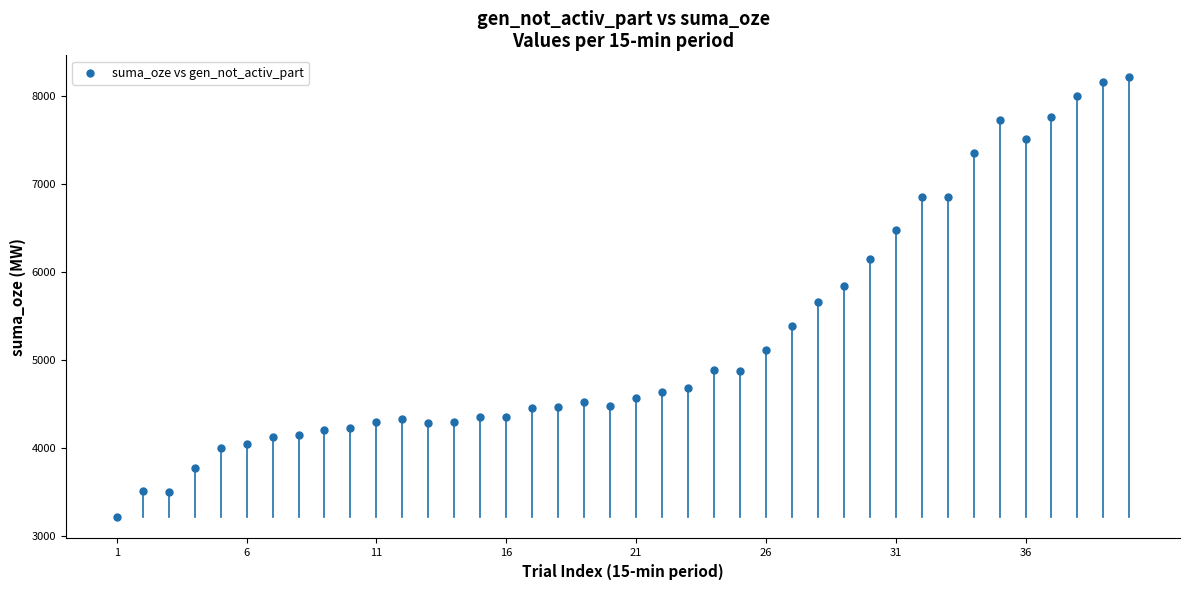

What is the range of X values (max minus min)?

39